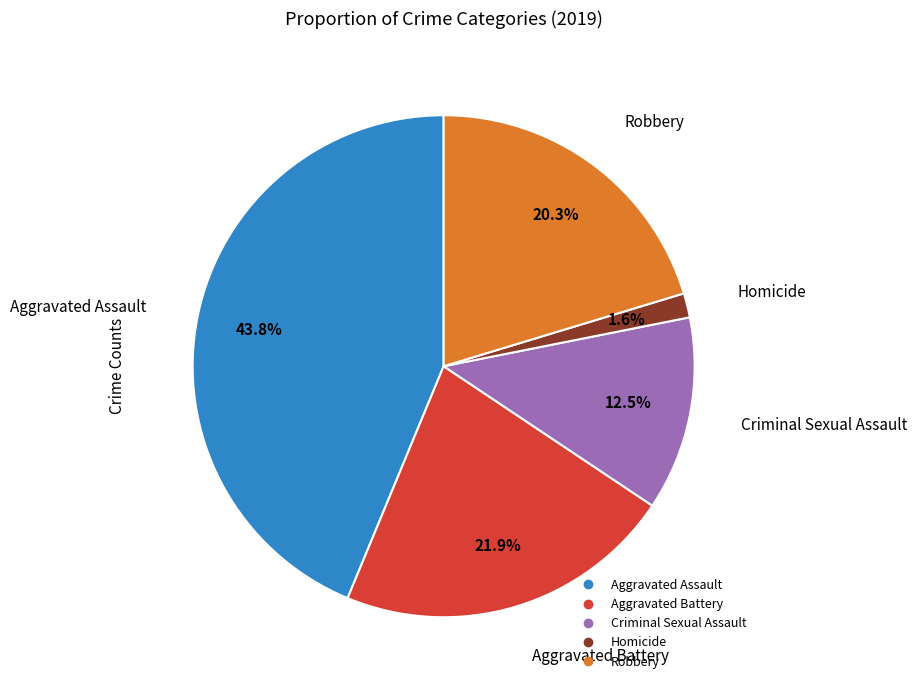

To the nearest percent, what portion does Aggravated Assault represent?

44%